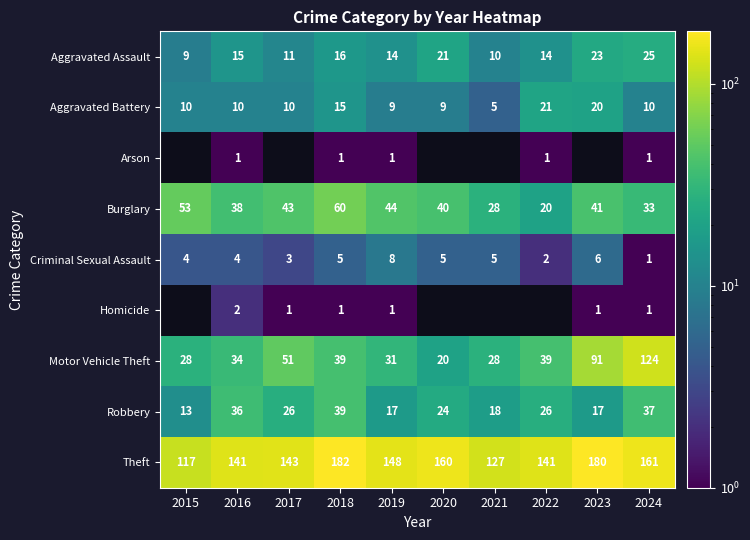

Read the Aggravated Assault value at 2021, to the nearest 10.

10